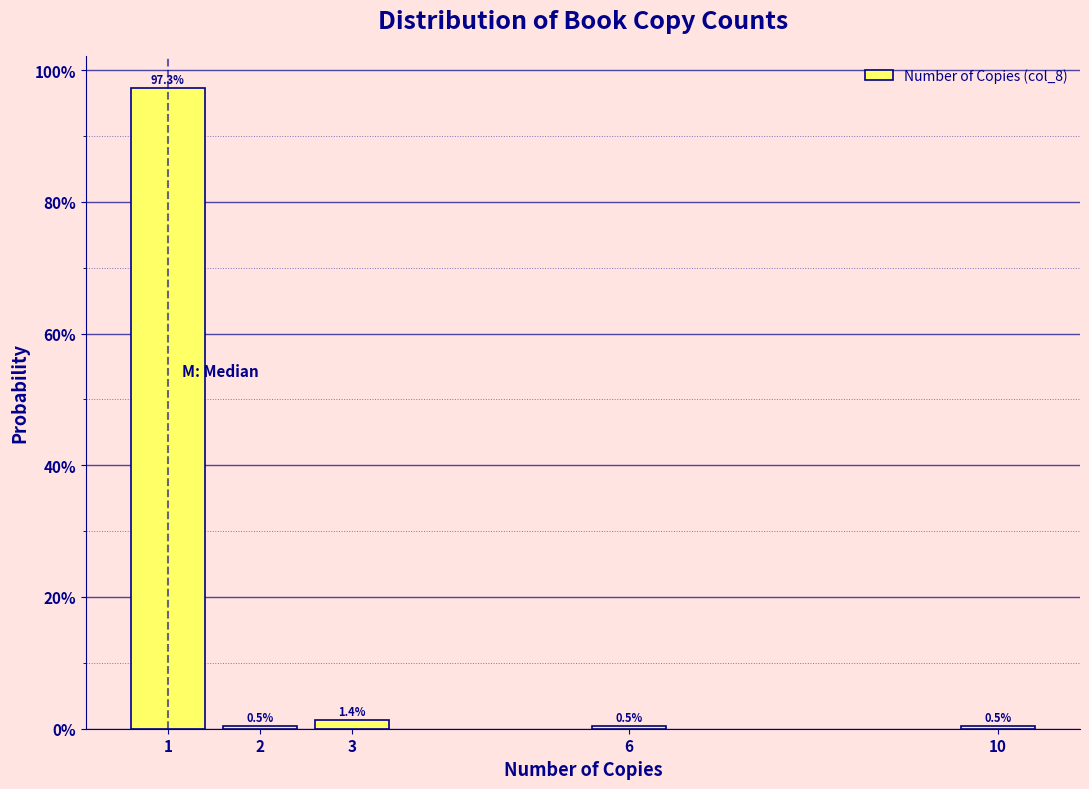

Are the bars horizontal?

No